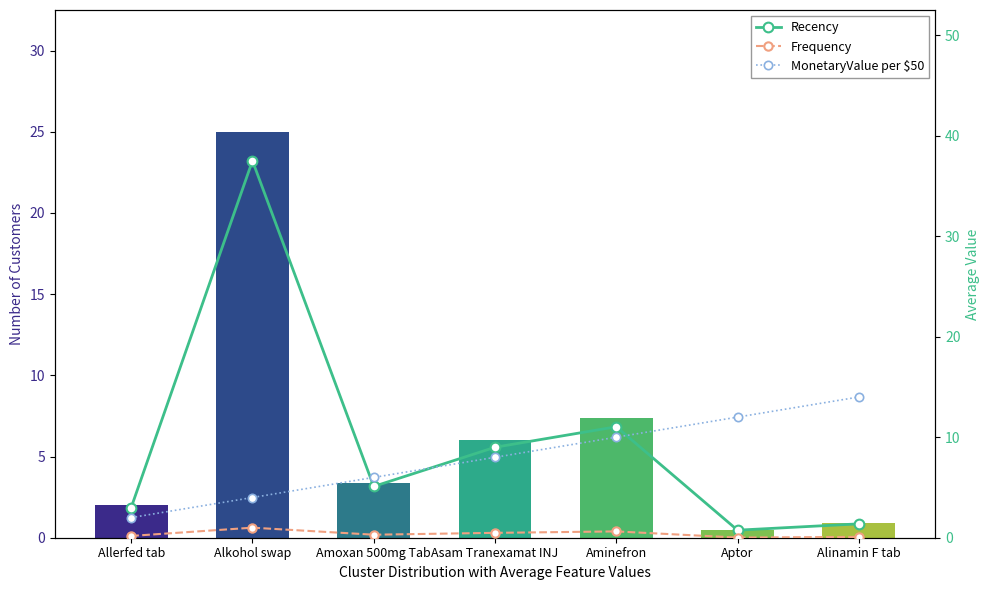

Reading left to right, what are all the values shown in this chart?

Count: Allerfed tab=2.0	Alkohol swap=25.0	Amoxan 500mg Tab=3.4	Asam Tranexamat INJ=6.0	Aminefron=7.4	Aptor=0.5	Alinamin F tab=0.9
Recency: Allerfed tab=3.0	Alkohol swap=37.5	Amoxan 500mg Tab=5.1	Asam Tranexamat INJ=9.0	Aminefron=11.0	Aptor=0.8	Alinamin F tab=1.4
Frequency: Allerfed tab=0.2	Alkohol swap=1.0	Amoxan 500mg Tab=0.3	Asam Tranexamat INJ=0.5	Aminefron=0.6	Aptor=0.0	Alinamin F tab=0.1
MonetaryValue per $50: Allerfed tab=2.0	Alkohol swap=4.0	Amoxan 500mg Tab=6.0	Asam Tranexamat INJ=8.0	Aminefron=10.0	Aptor=12.0	Alinamin F tab=14.0